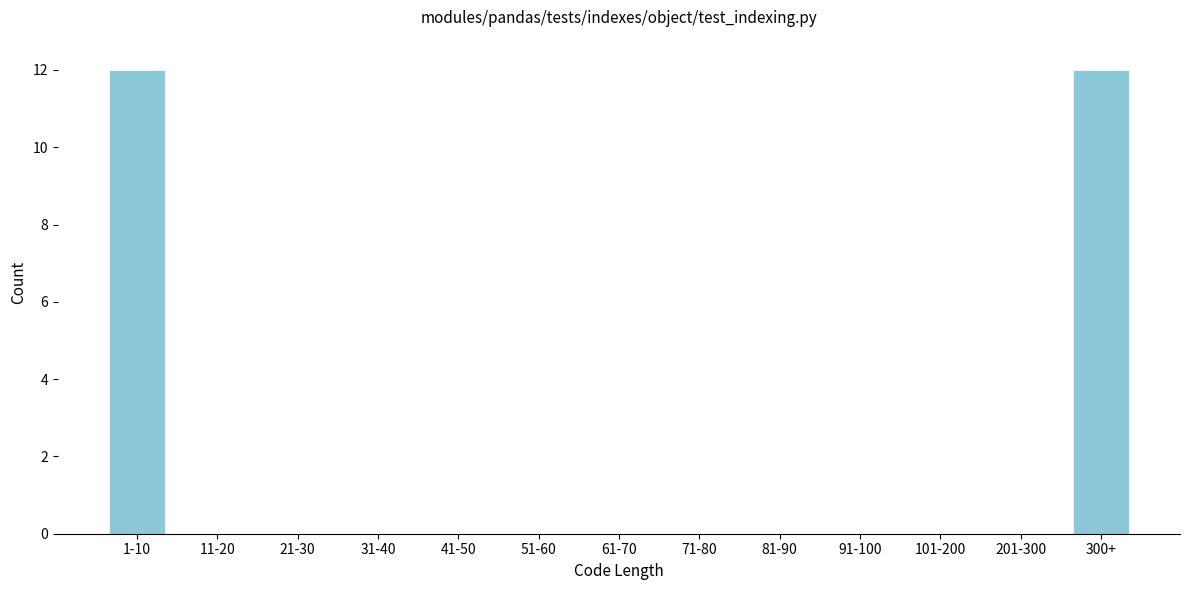

Reading right to left, transcribe all the data shown in this chart.

300+=12	201-300=0	101-200=0	91-100=0	81-90=0	71-80=0	61-70=0	51-60=0	41-50=0	31-40=0	21-30=0	11-20=0	1-10=12